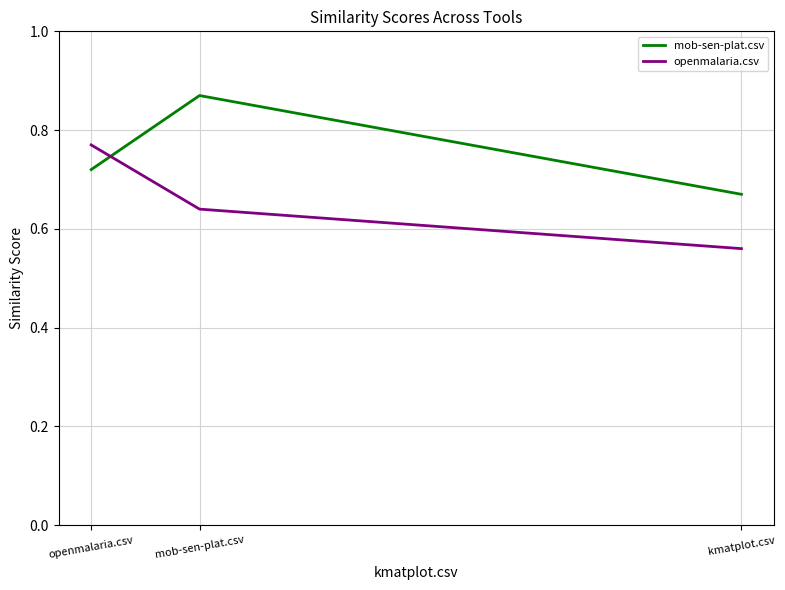

How many lines are shown in the chart?

2